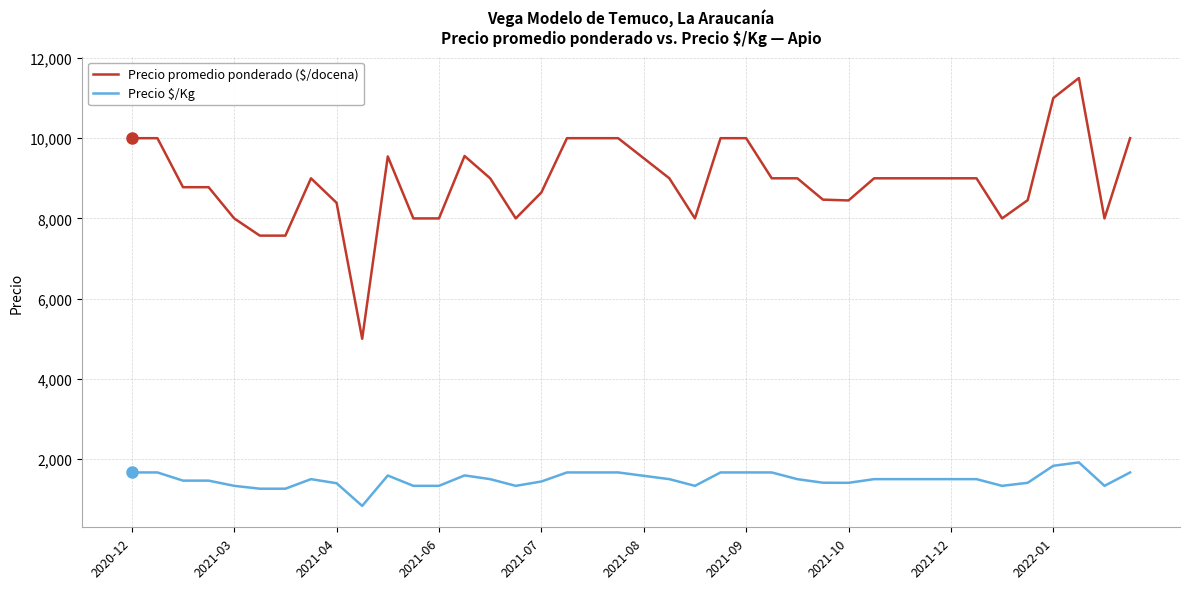

What is the lowest value of the Precio $/Kg series?

833